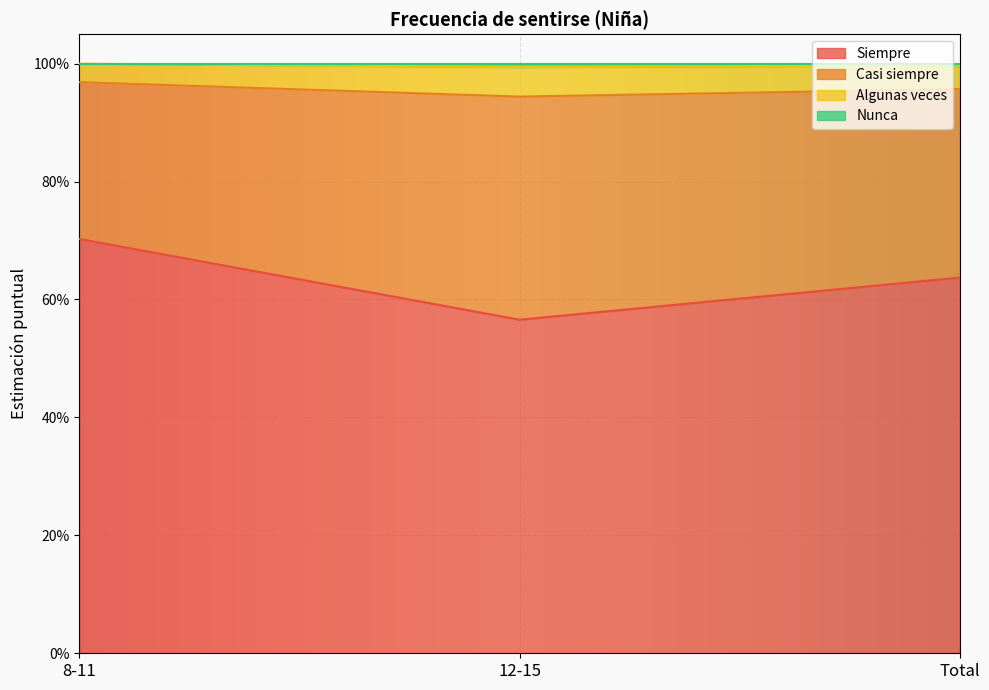

What is the sum of all Siempre values?

1.9